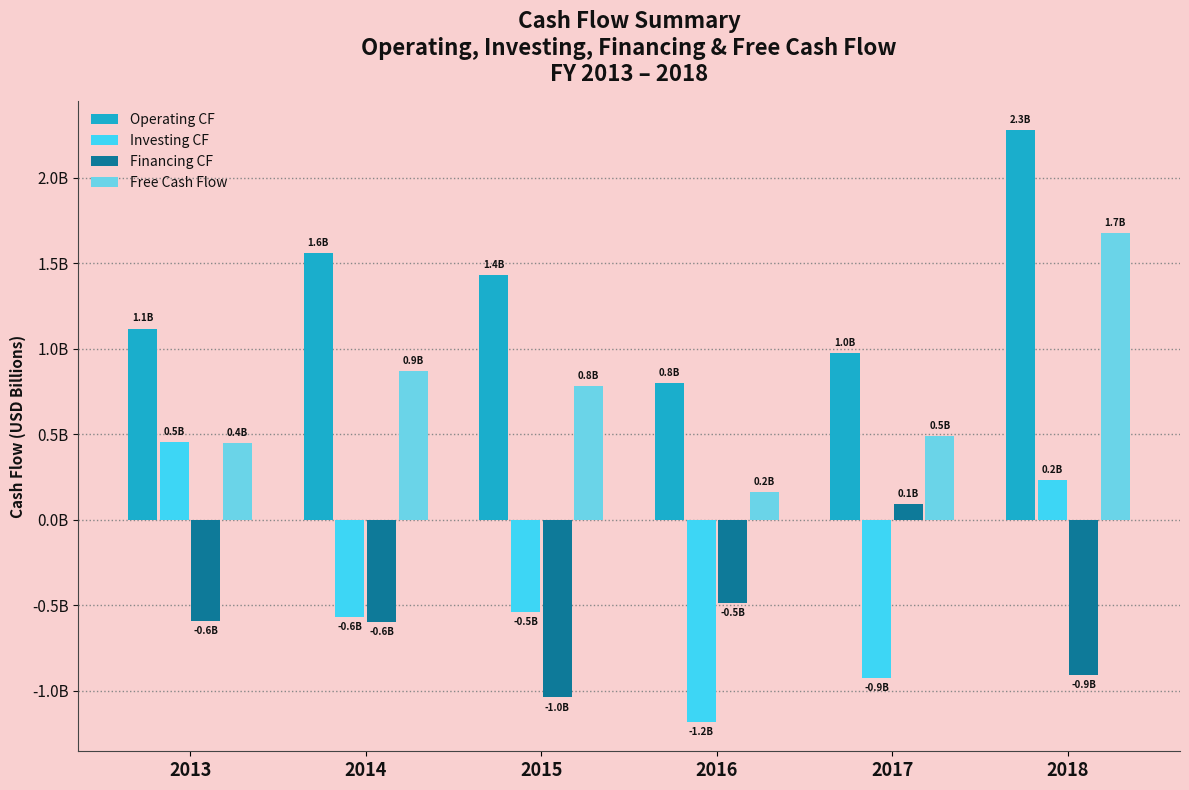

Are the bars grouped side by side (vs. stacked)?

Yes